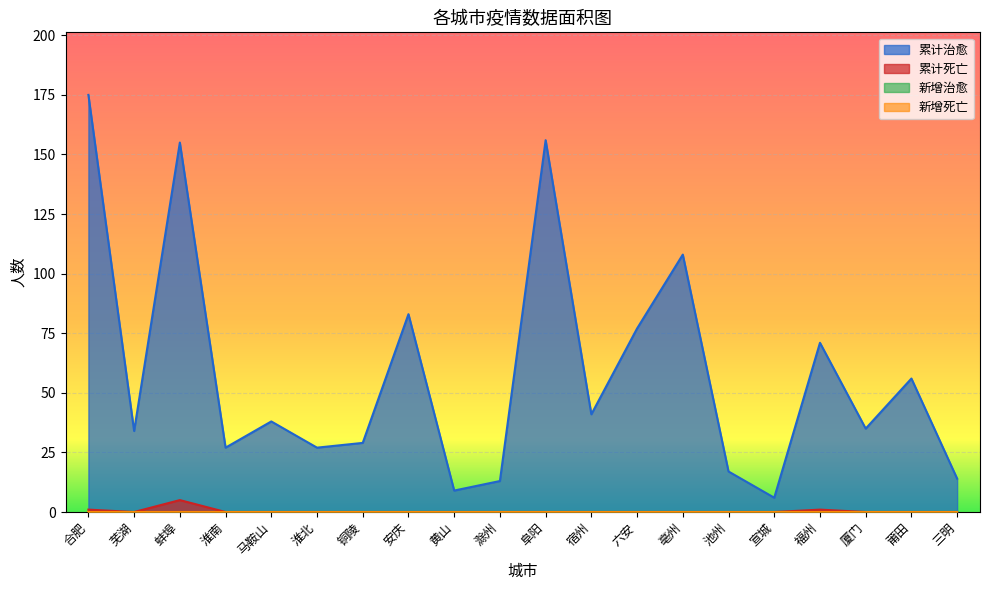

Count the 累计死亡 values in the range 0 to 1.

19